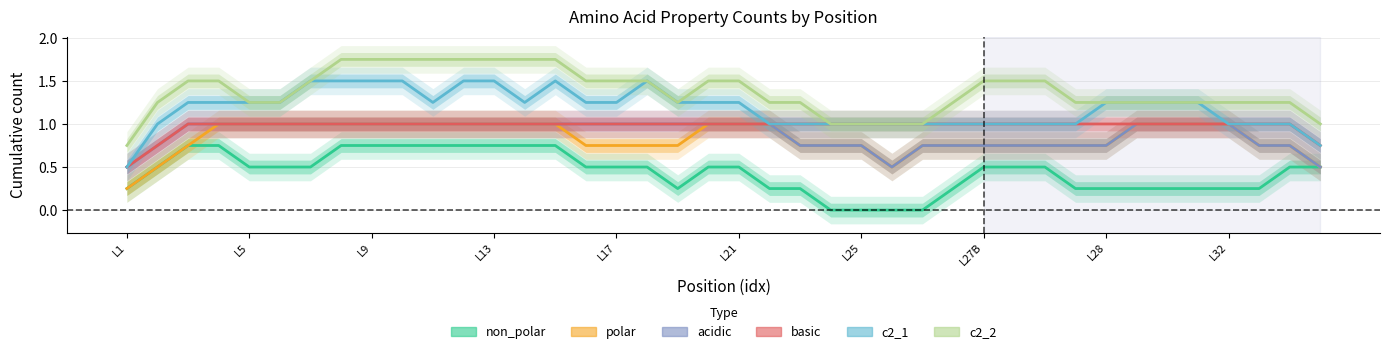

The polar series shows 0.8 at 30. True or false?

True